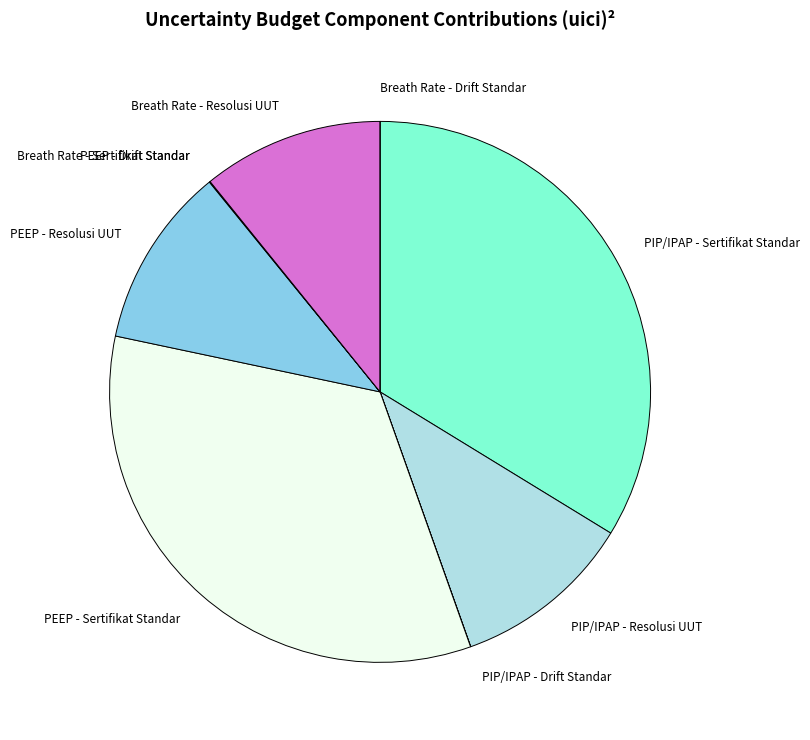

Is there any slice that represents more than half of the pie?

No